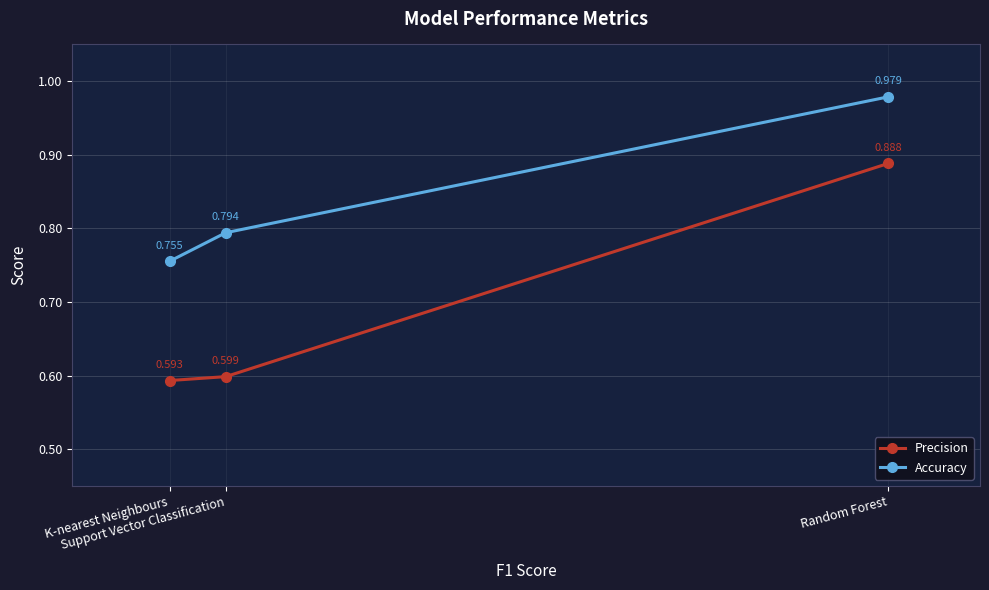

Is the value of Precision at Support Vector Classification greater than the value of Accuracy at Random Forest?

No